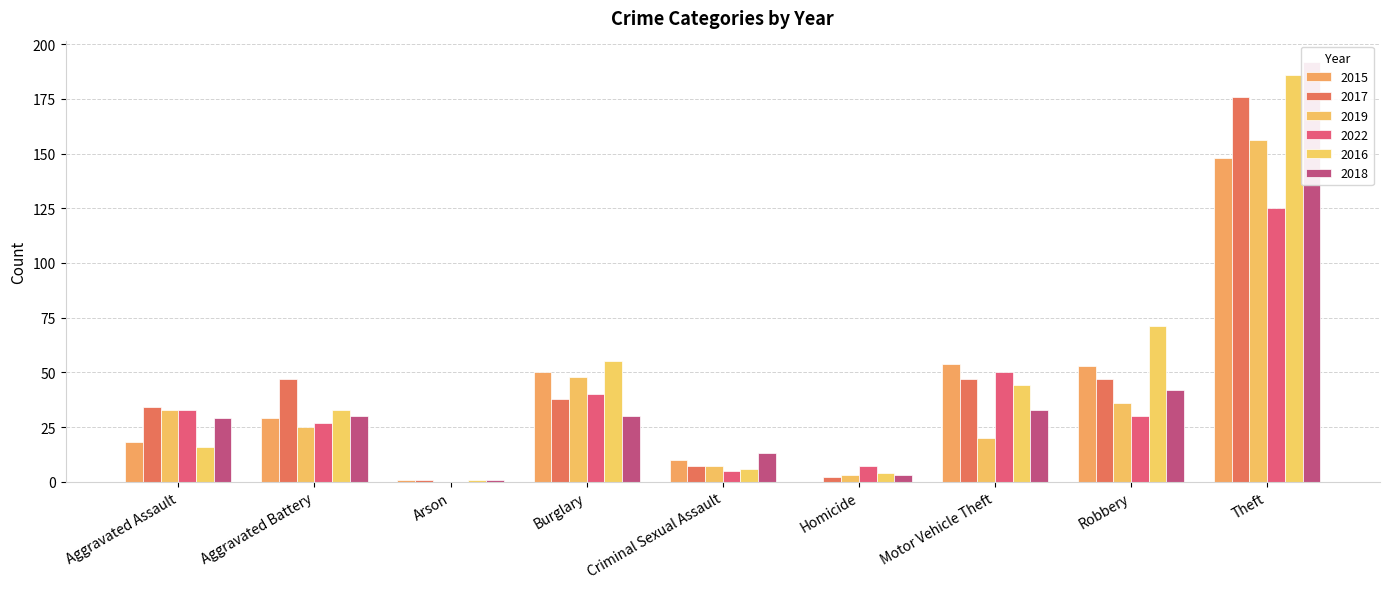

At which label is 2017 closest to 88?

Aggravated Battery